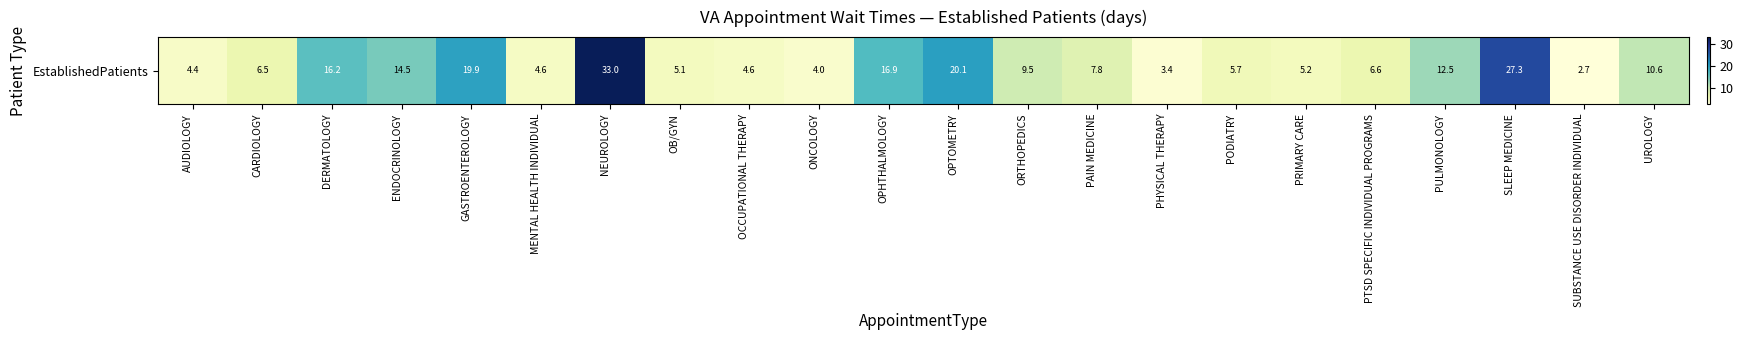

Rank the categories by value from highest to lowest.

NEUROLOGY, SLEEP MEDICINE, OPTOMETRY, GASTROENTEROLOGY, OPHTHALMOLOGY, DERMATOLOGY, ENDOCRINOLOGY, PULMONOLOGY, UROLOGY, ORTHOPEDICS, PAIN MEDICINE, PTSD SPECIFIC INDIVIDUAL PROGRAMS, CARDIOLOGY, PODIATRY, PRIMARY CARE, OB/GYN, MENTAL HEALTH INDIVIDUAL, OCCUPATIONAL THERAPY, AUDIOLOGY, ONCOLOGY, PHYSICAL THERAPY, SUBSTANCE USE DISORDER INDIVIDUAL